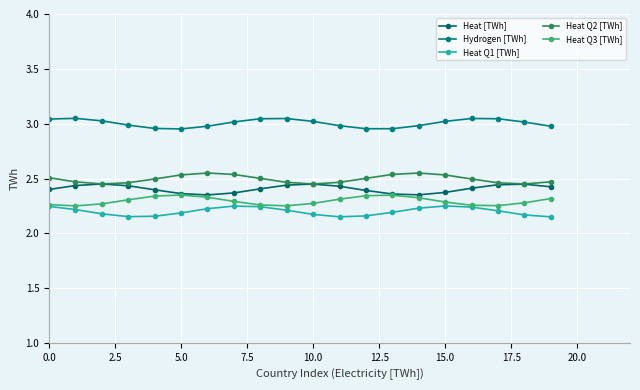

Is this an area chart (filled region under the line)?

No